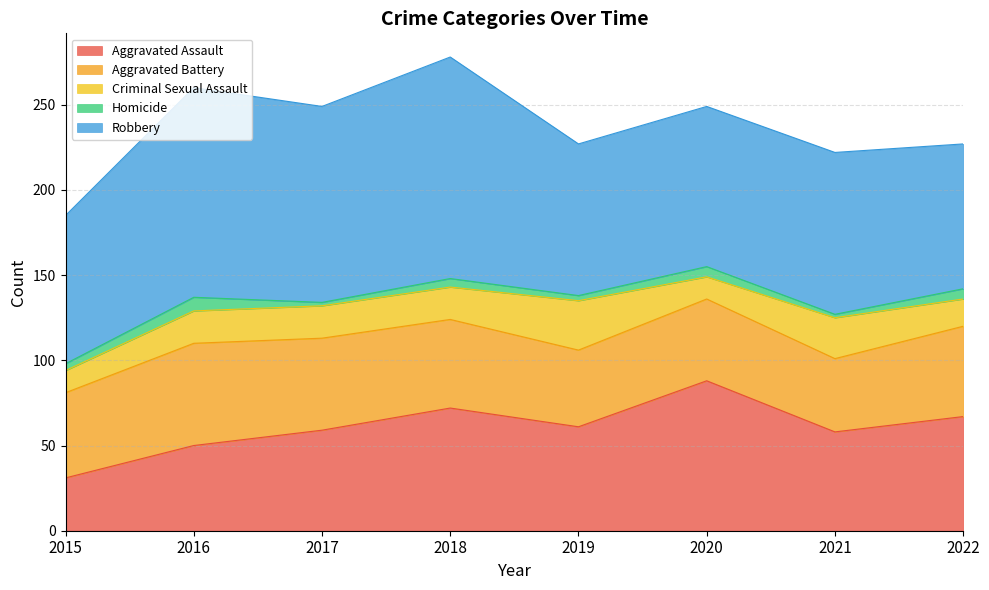

Is the value of Criminal Sexual Assault at 2021 greater than the value of Robbery at 2017?

No